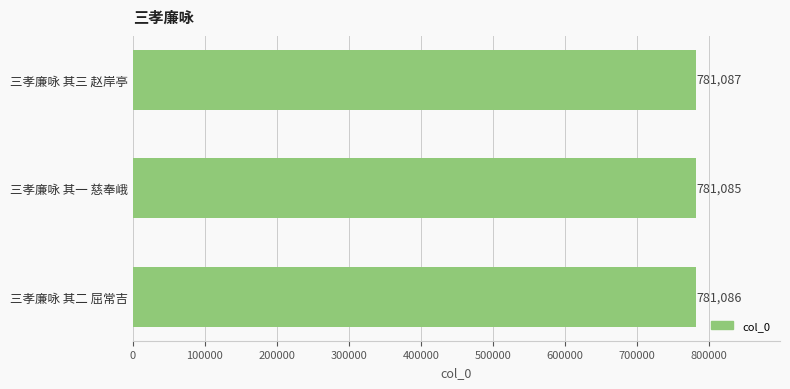

Which has a higher value, 三孝廉咏 其一 慈奉峨 or 三孝廉咏 其三 赵岸亭?

三孝廉咏 其三 赵岸亭